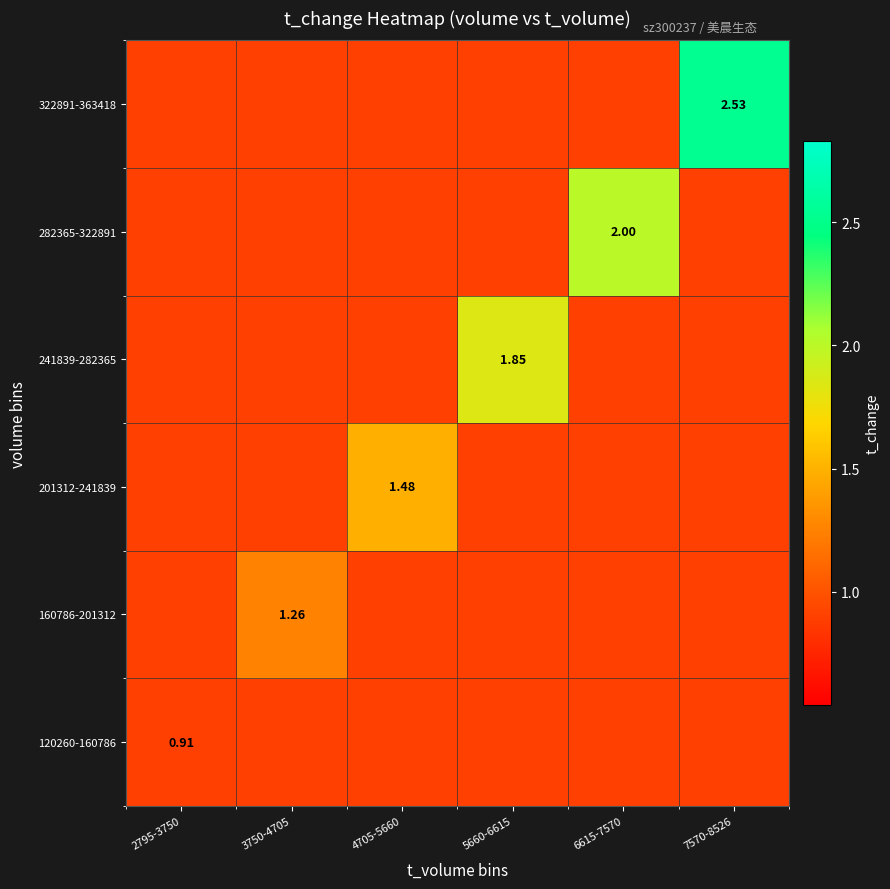

The 322891-363418 series shows 1.2 at 6615-7570. True or false?

False